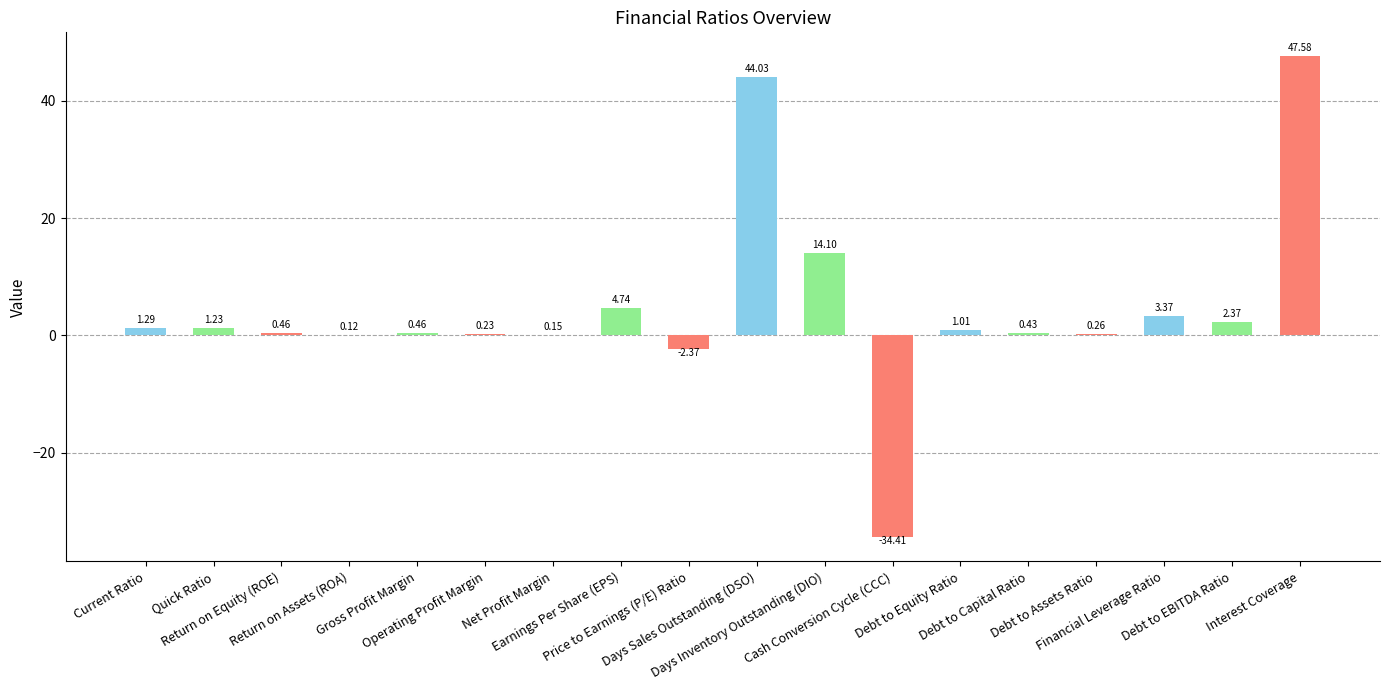

What is the sum of all values?

85.0